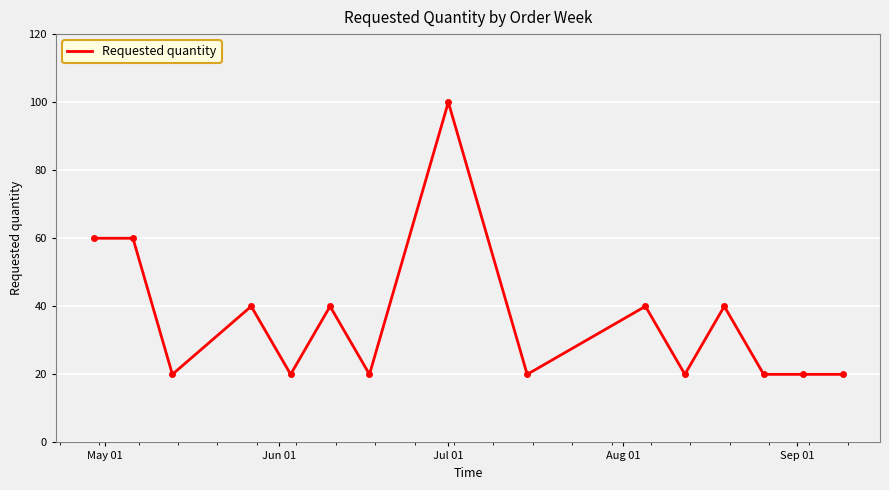

What is the difference between the maximum and minimum values?

80